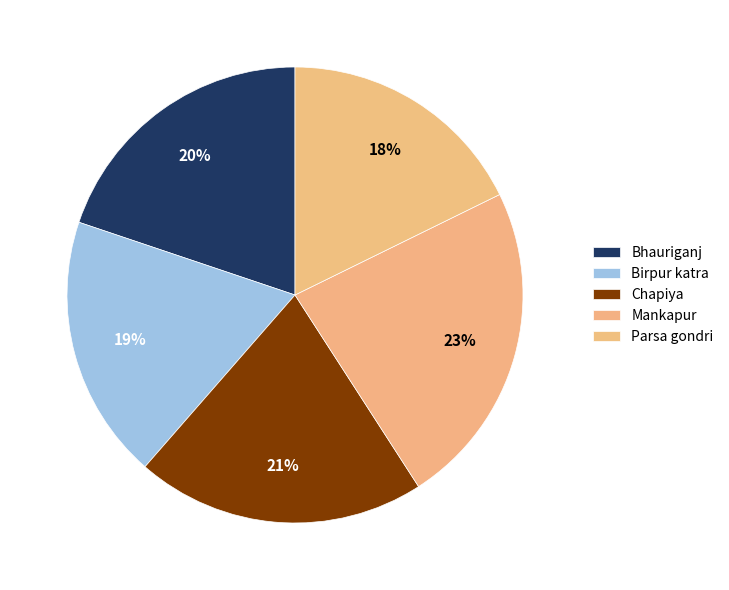

How many slices are in this pie chart?

5